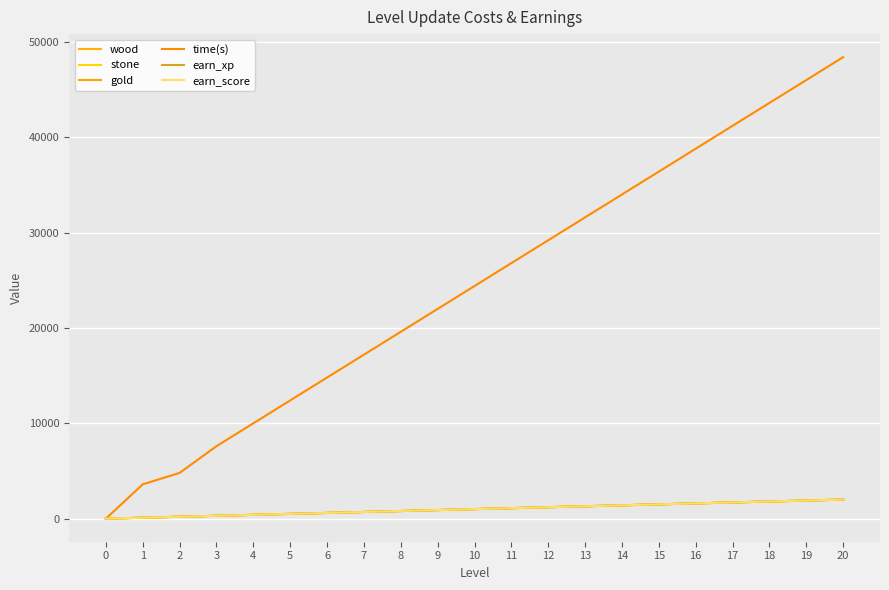

Reading left to right, list all the values displayed in this chart.

wood: 0	100	200	300	400	500	600	700	800	900	1000	1100	1200	1300	1400	1500	1600	1700	1800	1900	2000
stone: 0	100	200	300	400	500	600	700	800	900	1000	1100	1200	1300	1400	1500	1600	1700	1800	1900	2000
gold: 0	100	200	300	400	500	600	700	800	900	1000	1100	1200	1300	1400	1500	1600	1700	1800	1900	2000
time(s): 0	3600	4800	7600	10000	12400	14800	17200	19600	22000	24400	26800	29200	31600	34000	36400	38800	41200	43600	46000	48400
earn_xp: 0	100	200	300	400	500	600	700	800	900	1000	1100	1200	1300	1400	1500	1600	1700	1800	1900	2000
earn_score: 0	100	200	300	400	500	600	700	800	900	1000	1100	1200	1300	1400	1500	1600	1700	1800	1900	2000